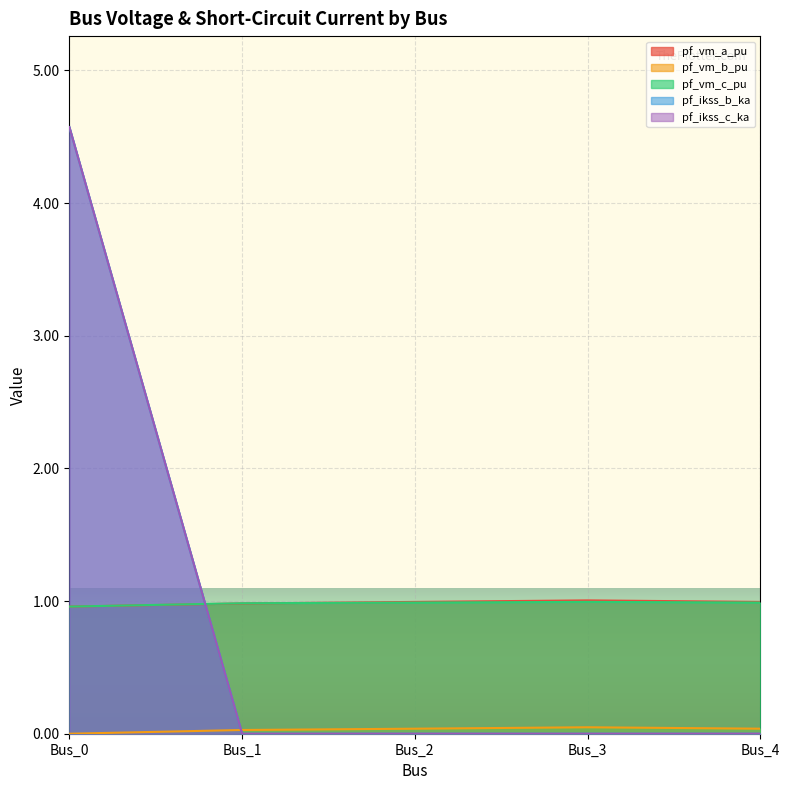

What is the difference between the maximum and minimum values in the pf_ikss_b_ka series?

4.6